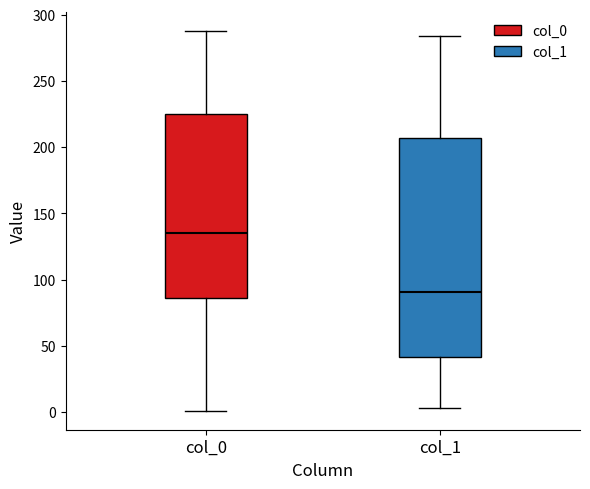

Which box is the tallest, from its lower edge to its upper edge?

col_1